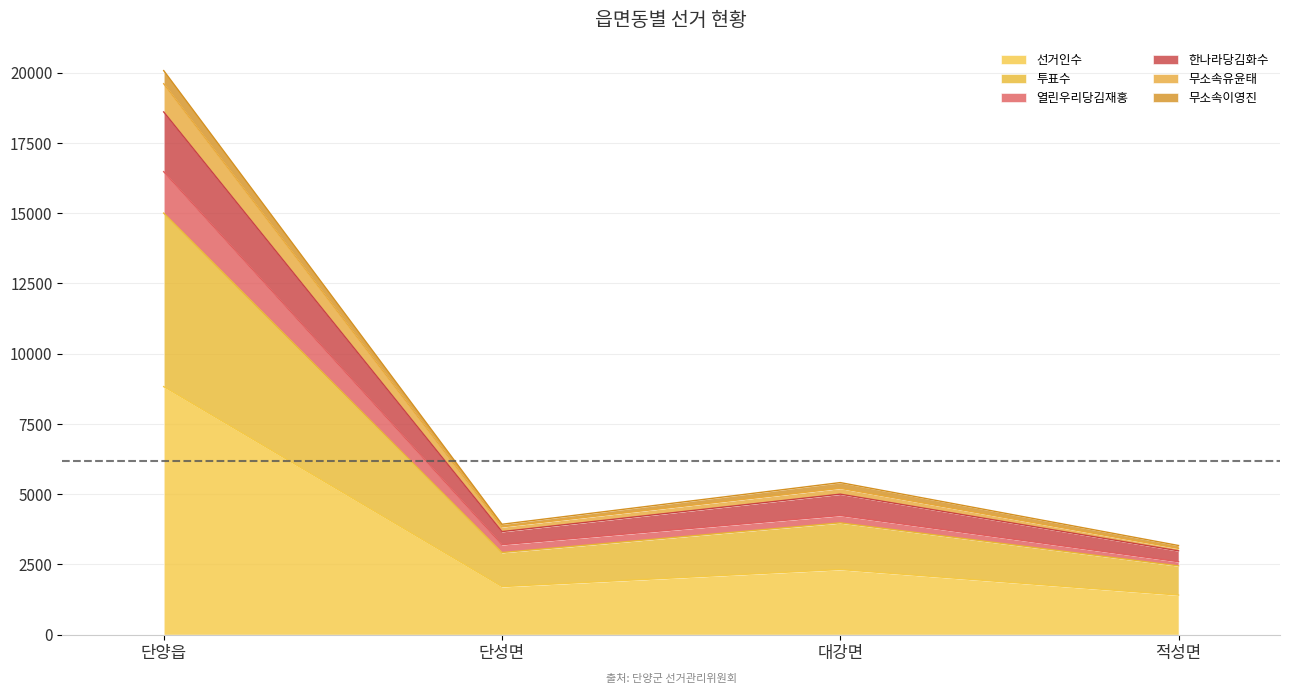

True or false: 무소속이영진 and 한나라당김화수 cross at least once.

False